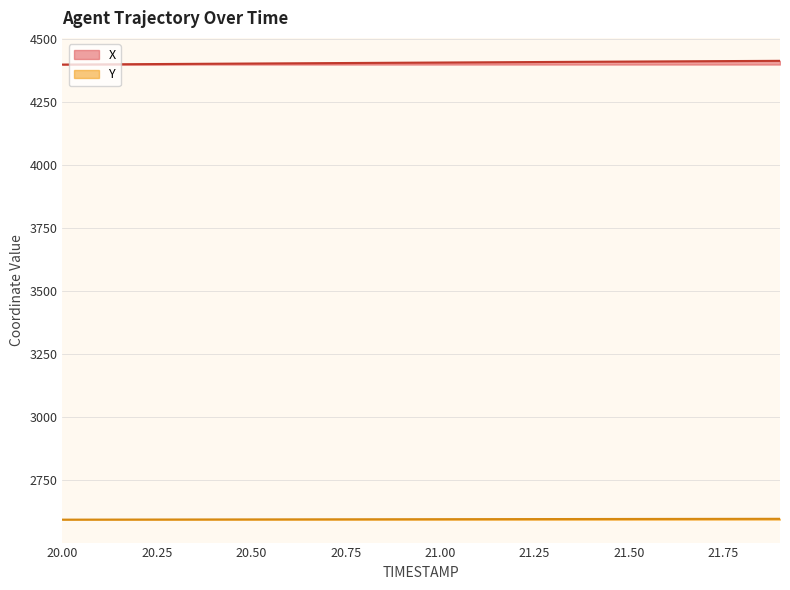

True or false: Y and X cross at least once.

False